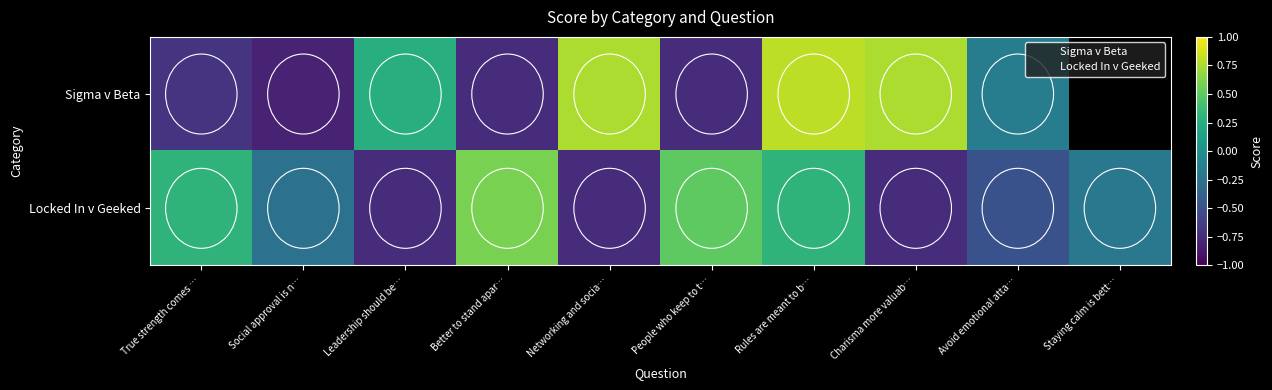

How many values are between 0 and 1?

4